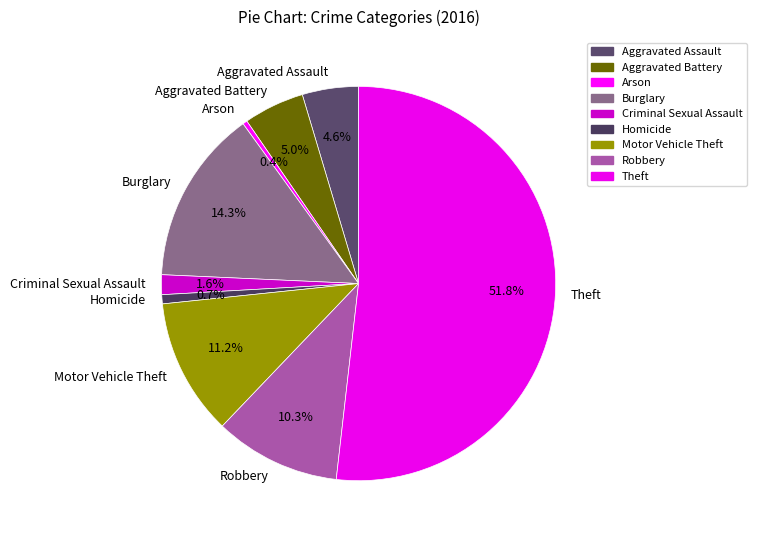

To the nearest percent, what portion does Theft represent?

52%